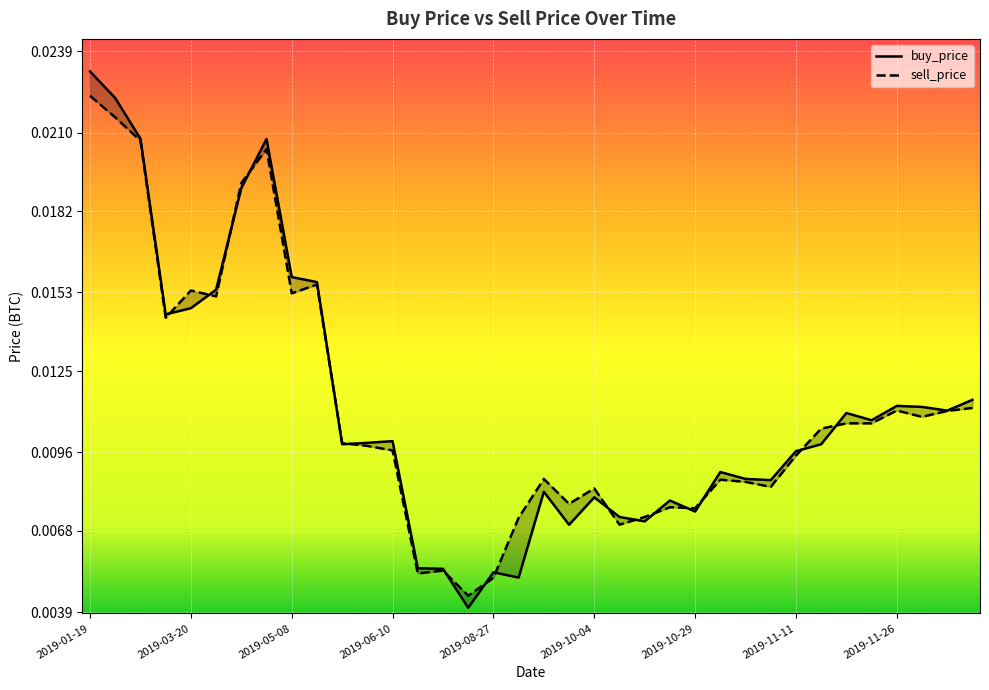

Rank the series by their average value, from lowest to highest.

sell_price, buy_price